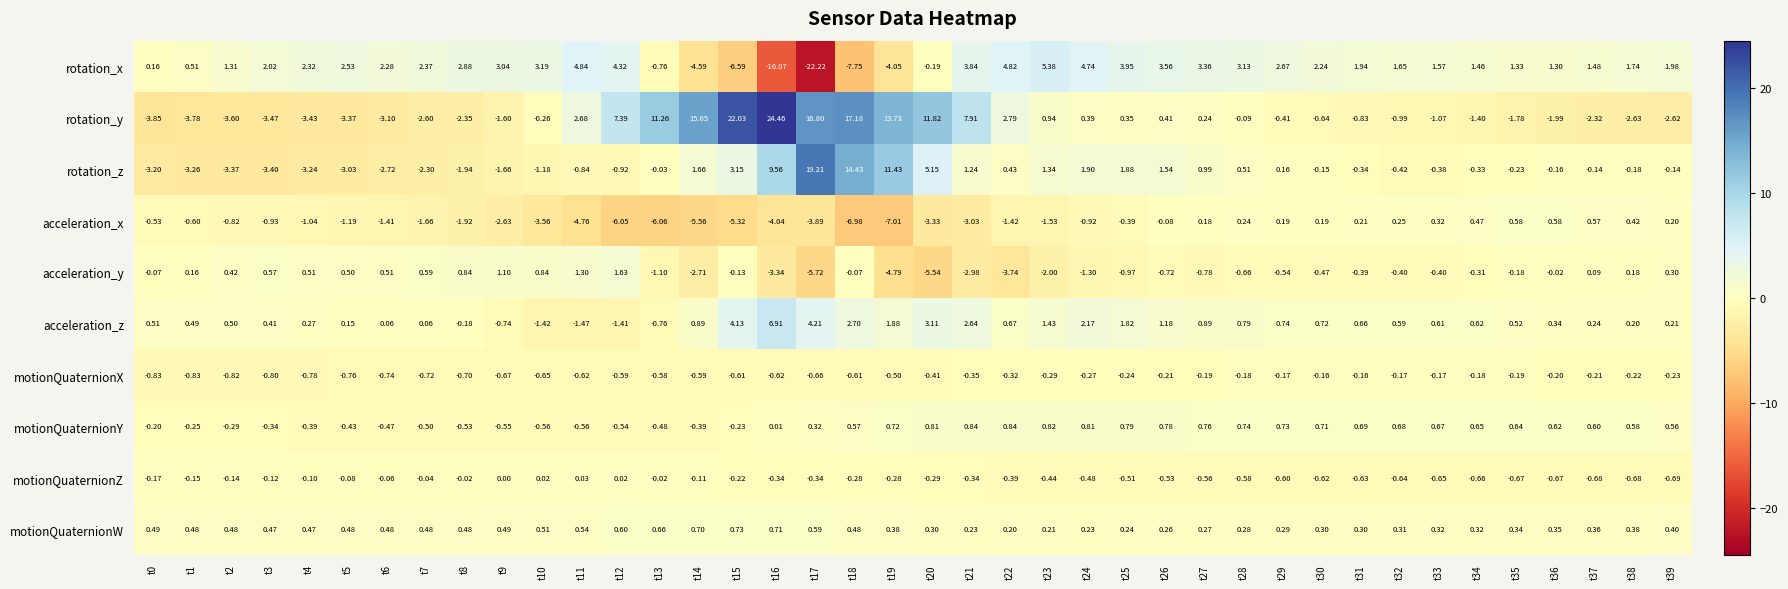

Which series has the largest range (max minus min)?

rotation_y